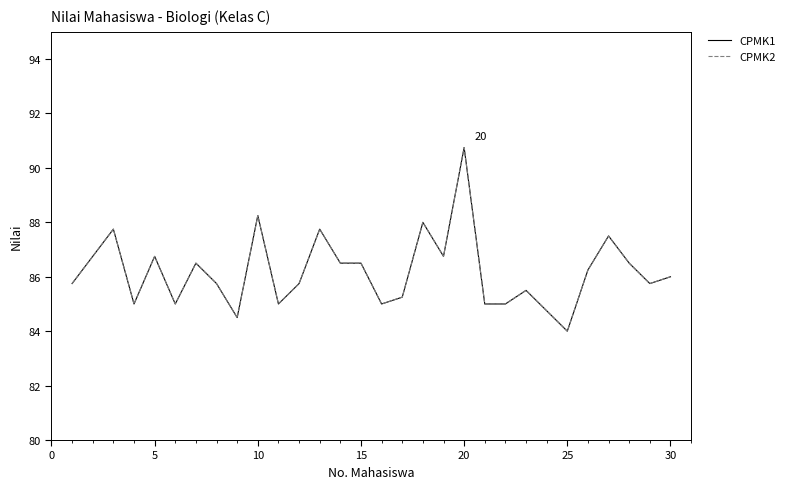

In CPMK2, how many points are lower than both neighbors (excluding endpoints)?

8